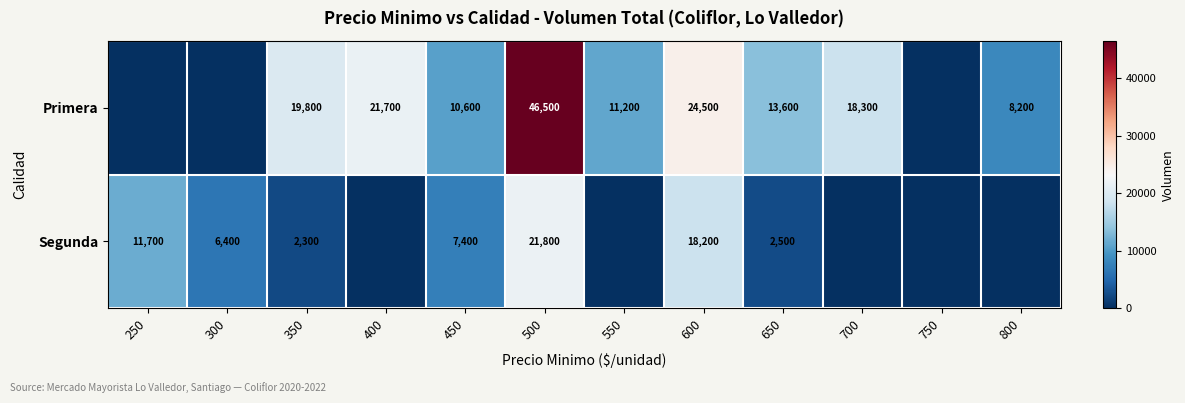

What is the sum of the Primera values at 400 and 800?

29900